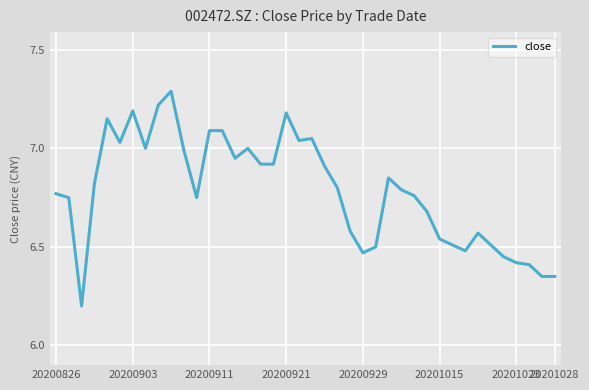

What is the smallest value displayed?

6.2